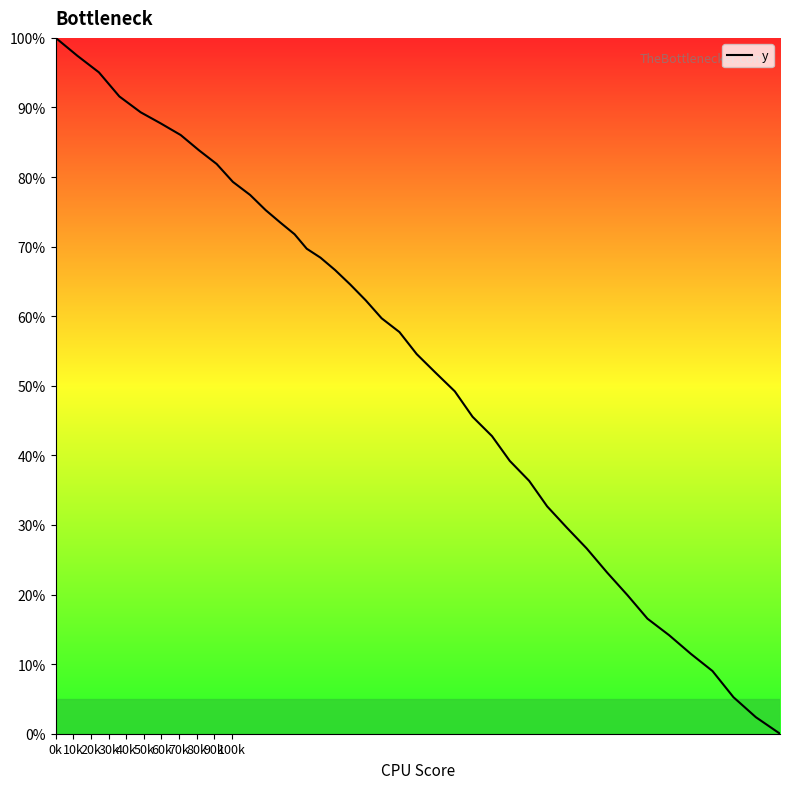

What is the greatest value displayed?

100.0